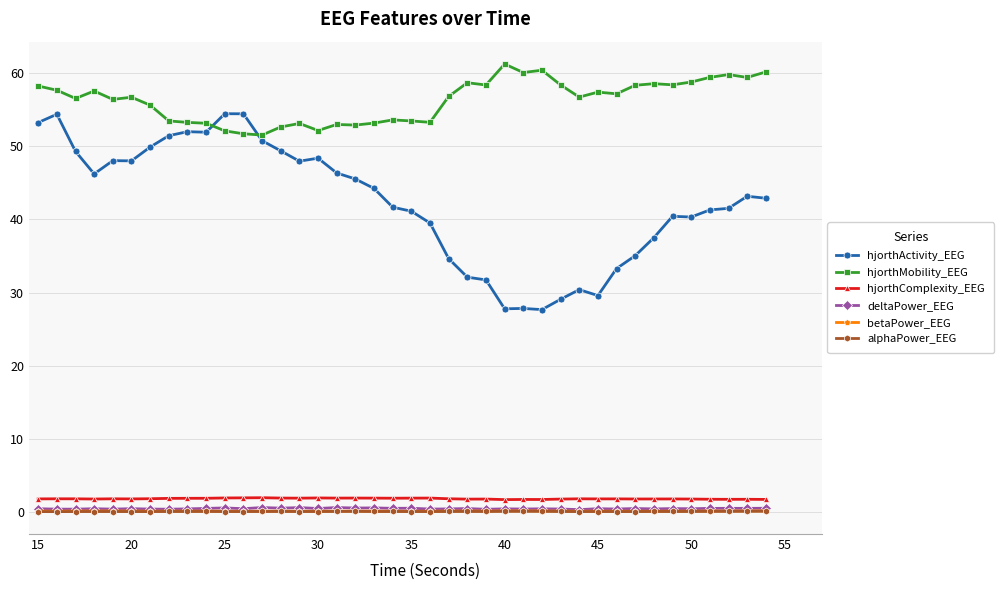

What is the value of the hjorthComplexity_EEG point at the 24th from the left?

1.8